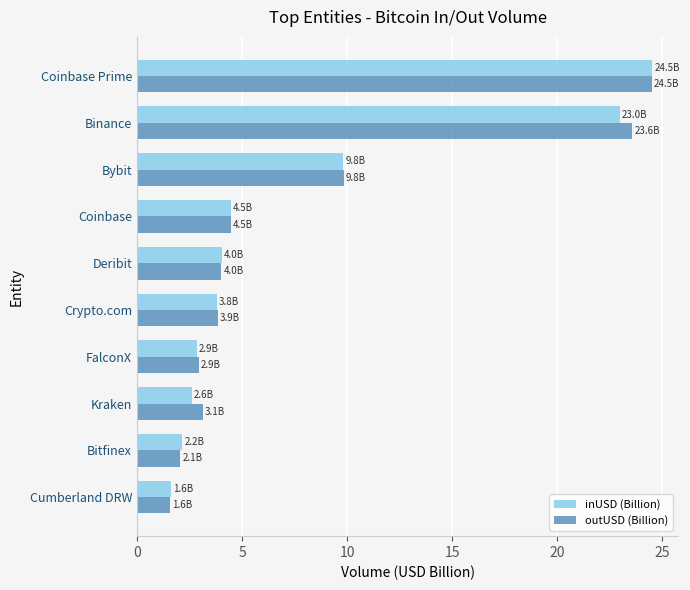

What value does the outUSD (Billion) series have at Deribit?

4.0